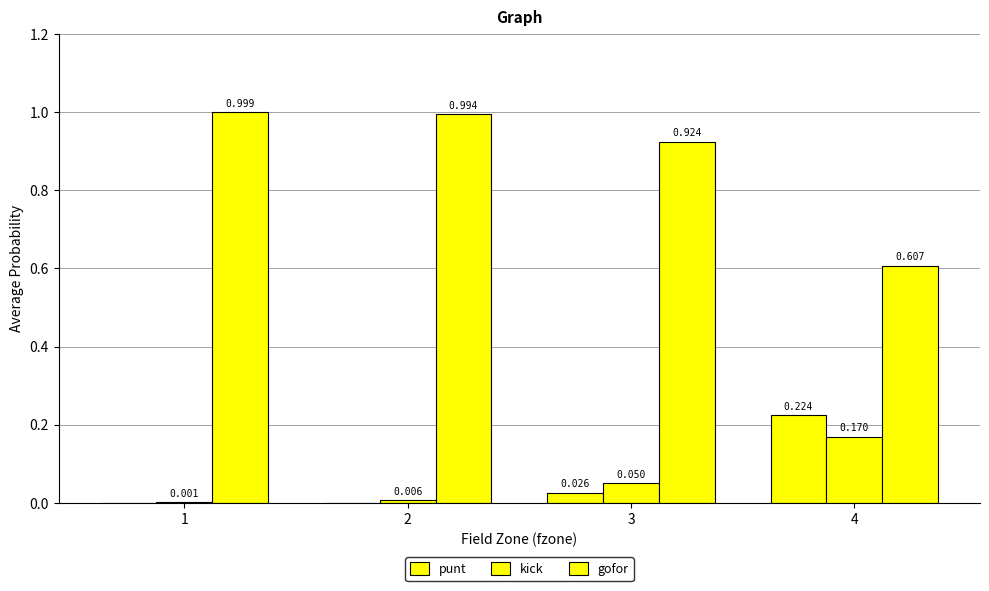

What is the average value of the gofor series?

0.9